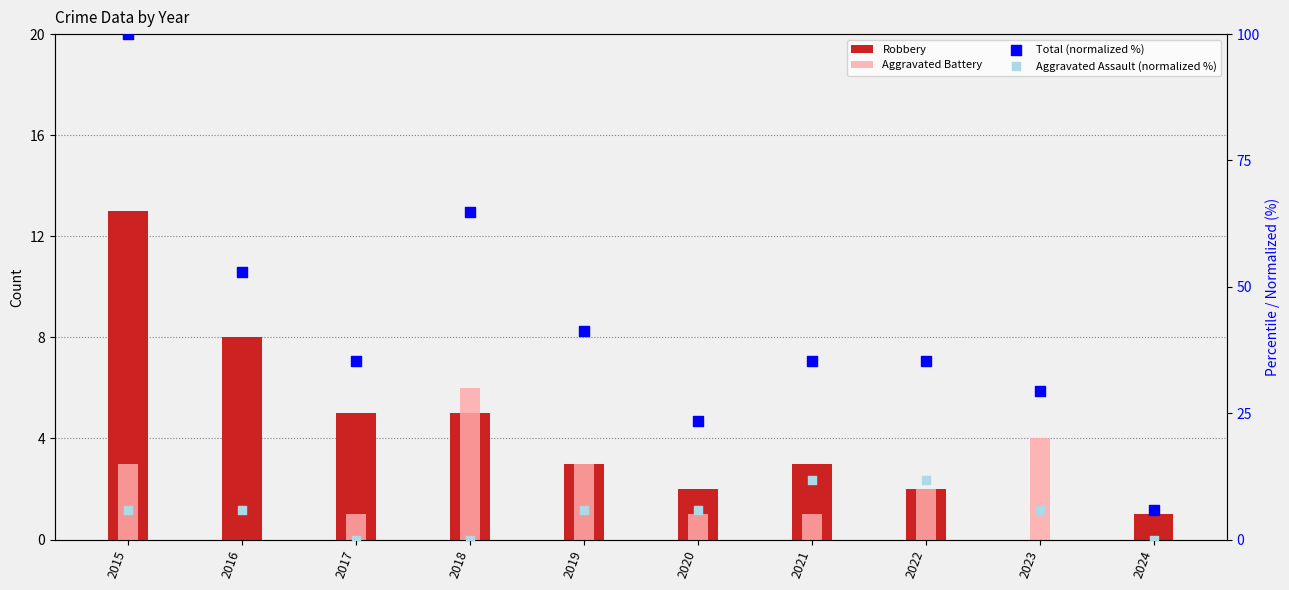

Which series contains the lowest Y value?

Robbery